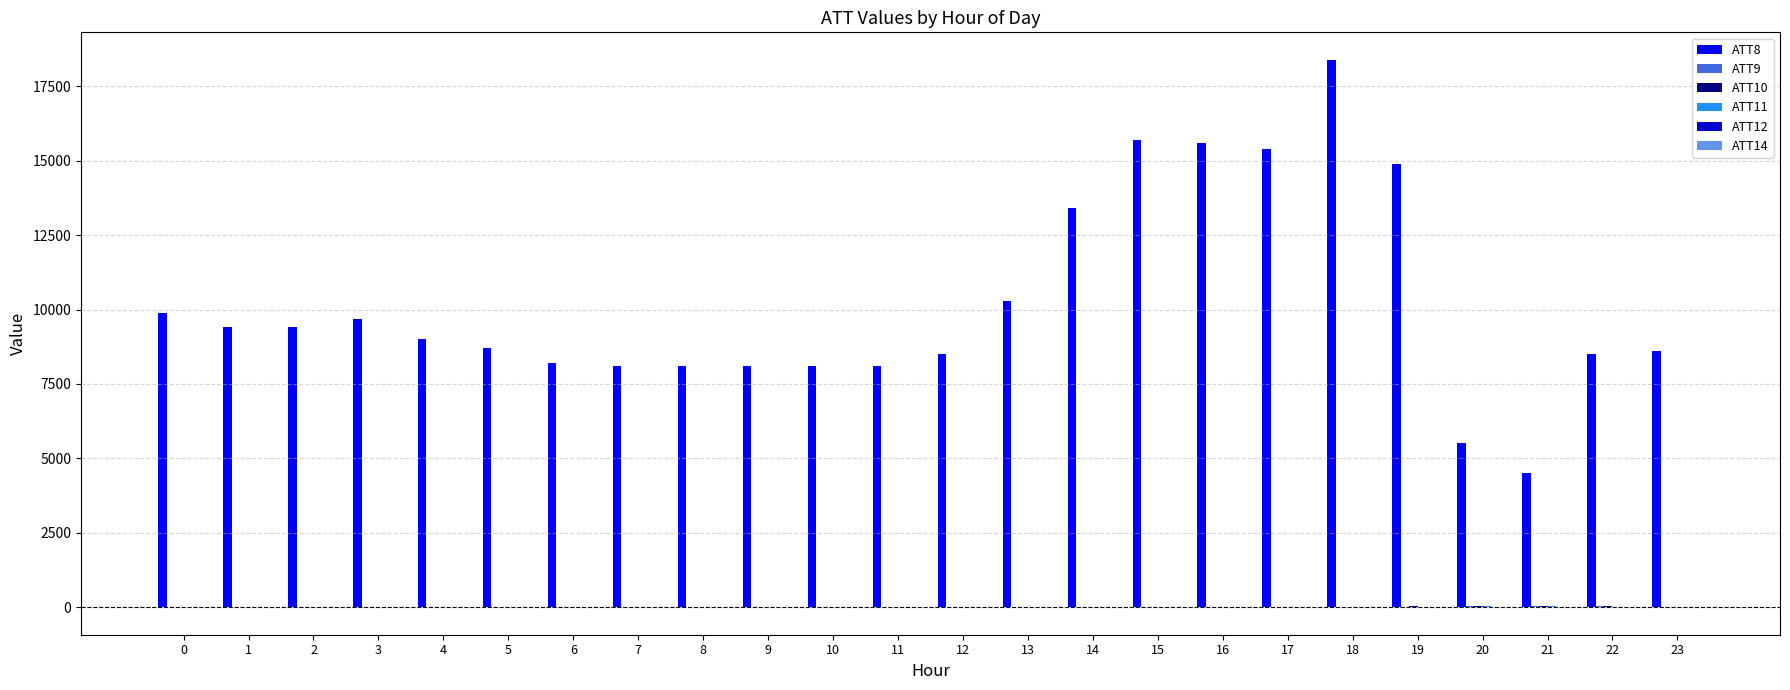

At which category is the sum across all series the highest?

18